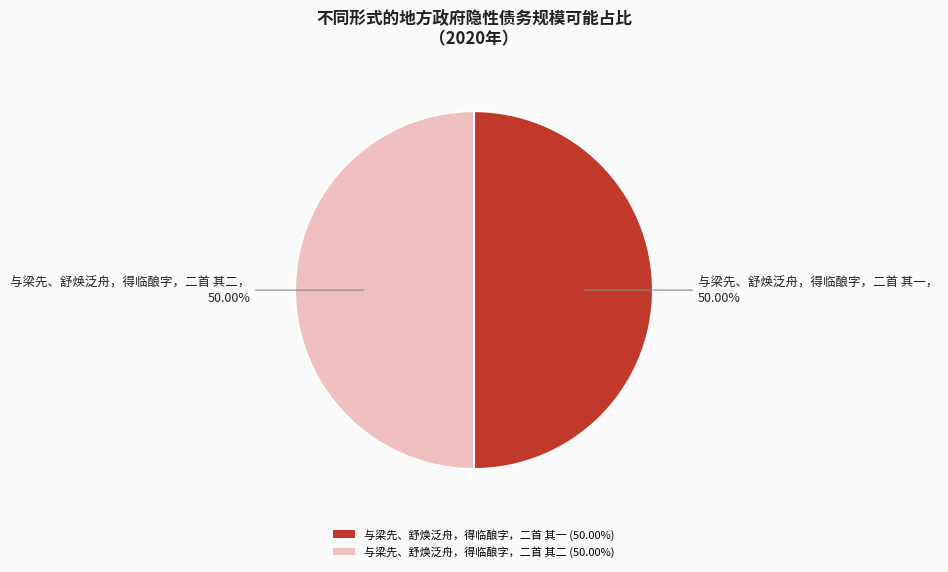

What is the ratio of the value at 与梁先、舒焕泛舟，得临酿字，二首 其一 (50.00%) to the value at 与梁先、舒焕泛舟，得临酿字，二首 其二 (50.00%)?

1.0